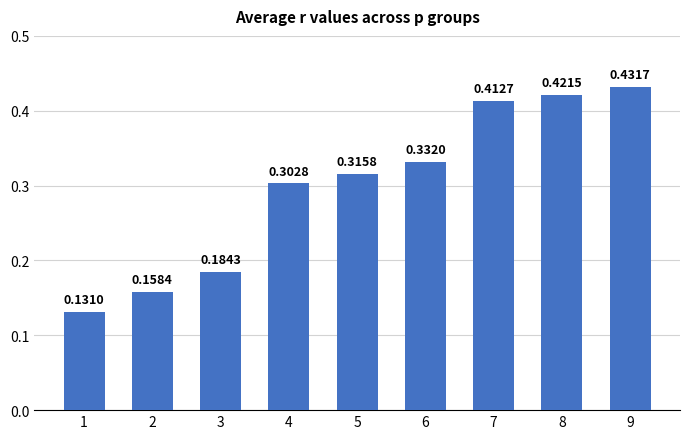

Which has a higher value, 4 or 9?

9